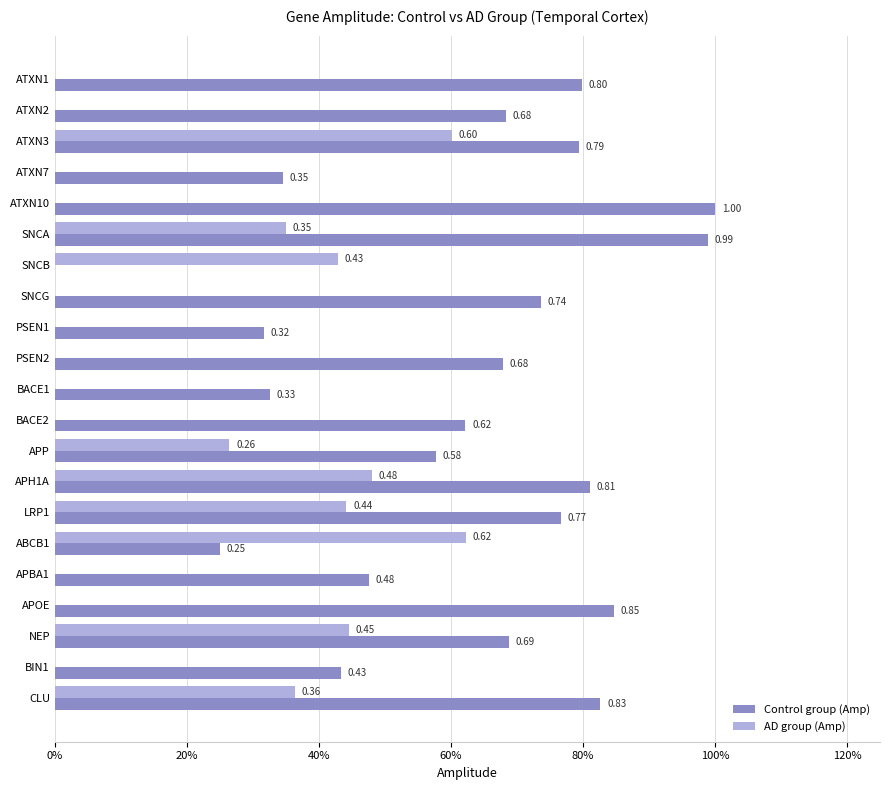

What are all the series names shown in the legend?

Control group (Amp), AD group (Amp)